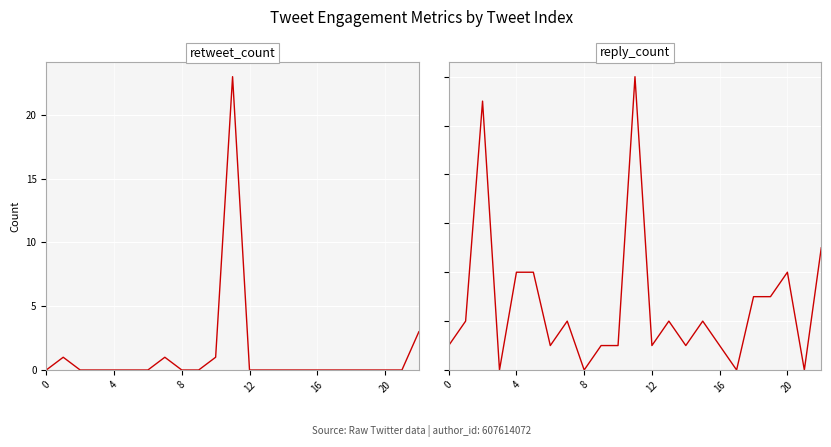

True or false: reply_count has a value of 5 at 18.

False